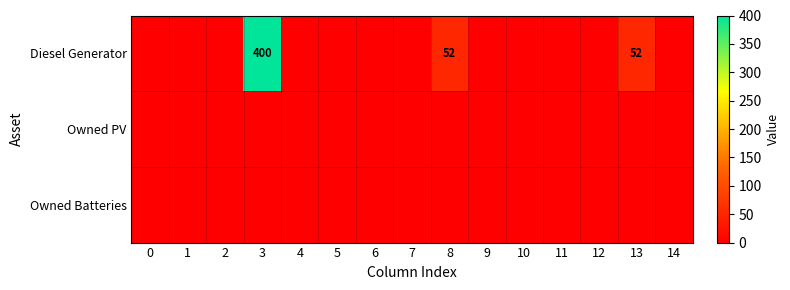

Between 5 and 14, which is larger?

5